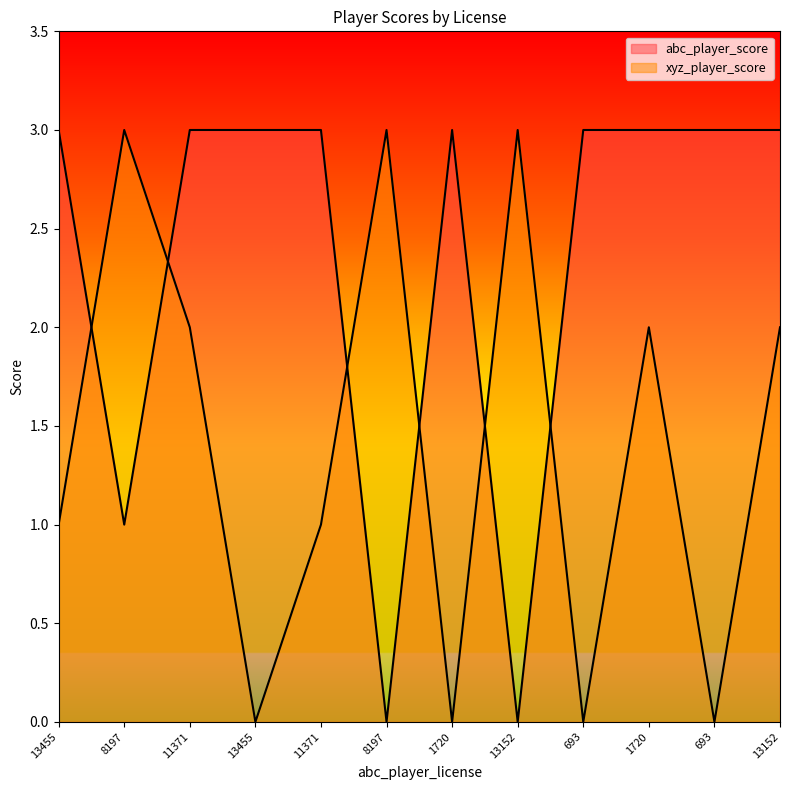

How many abc_player_score values are between 3 and 4?

9